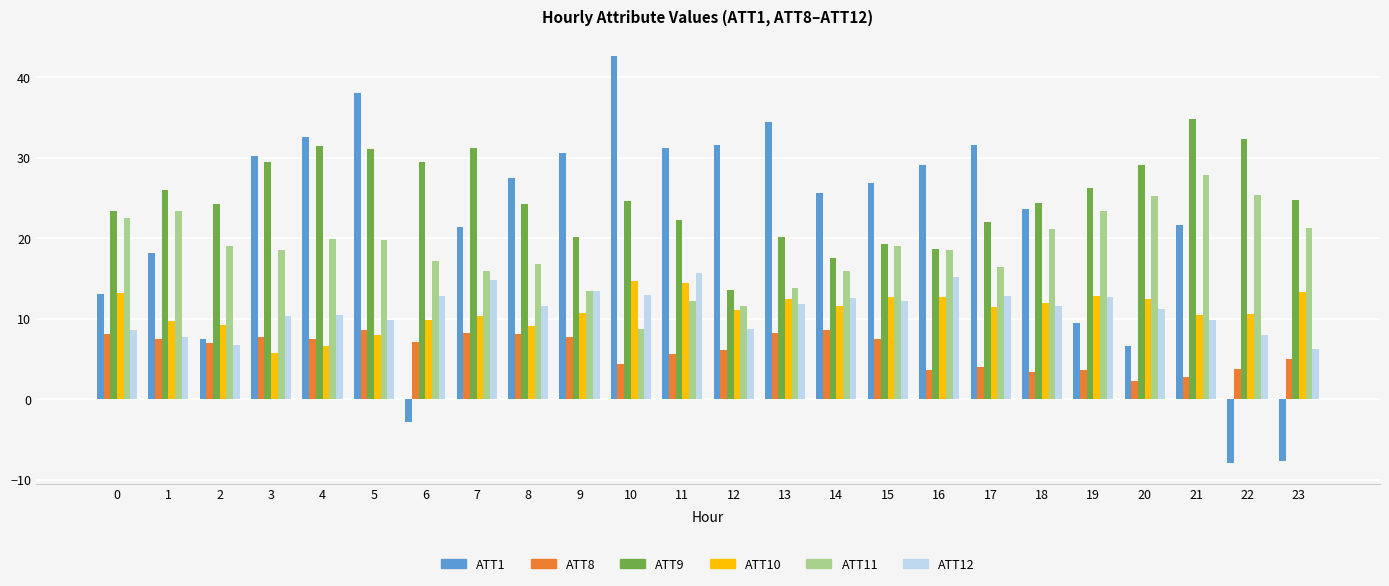

The ATT1 series shows 6.6 at 20. True or false?

True